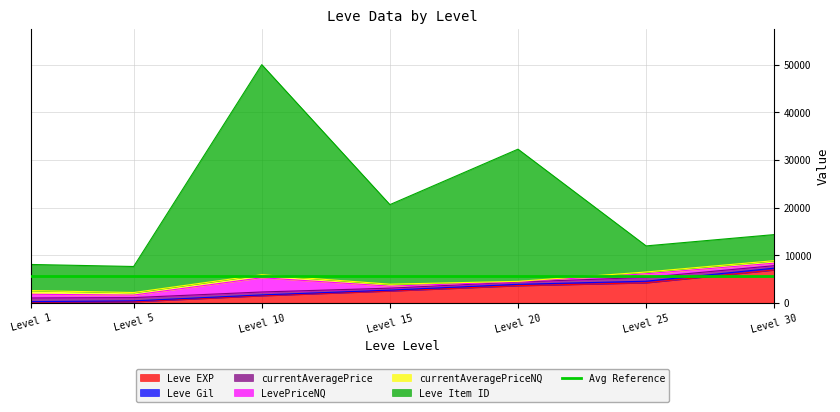

The value of currentAveragePrice at 20 is 481. True or false?

True